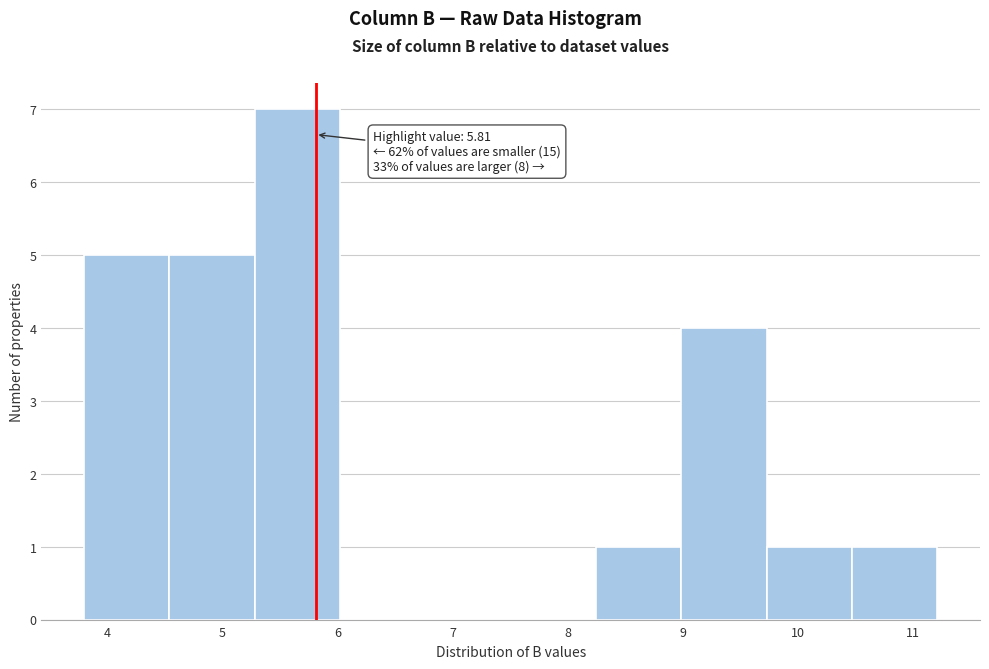

Over which range of the x-axis is the bar tallest?

5.3 to 6.0